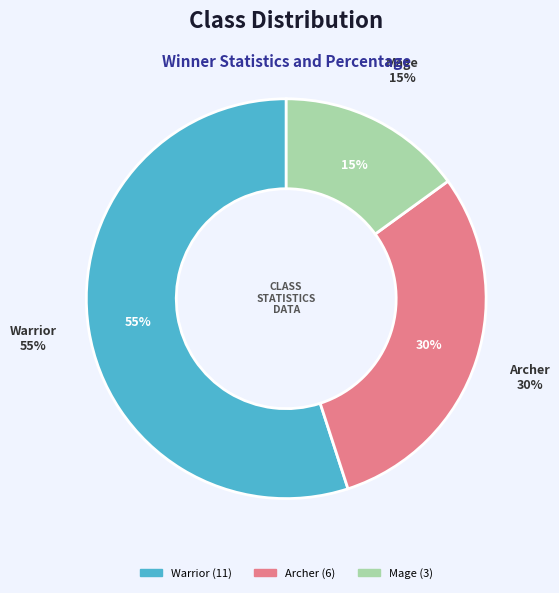

True or false: Mage accounts for 1% of the total.

False